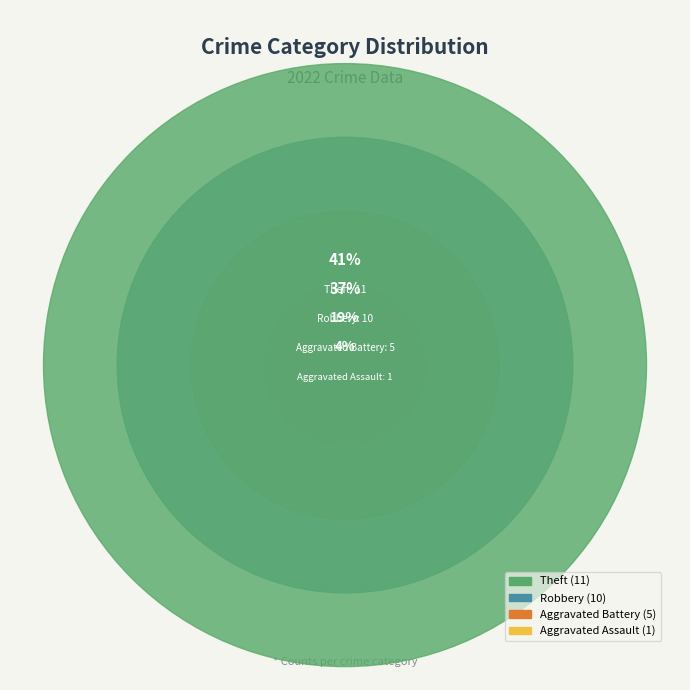

True or false: Motor Vehicle Theft accounts for 12% of the total.

False